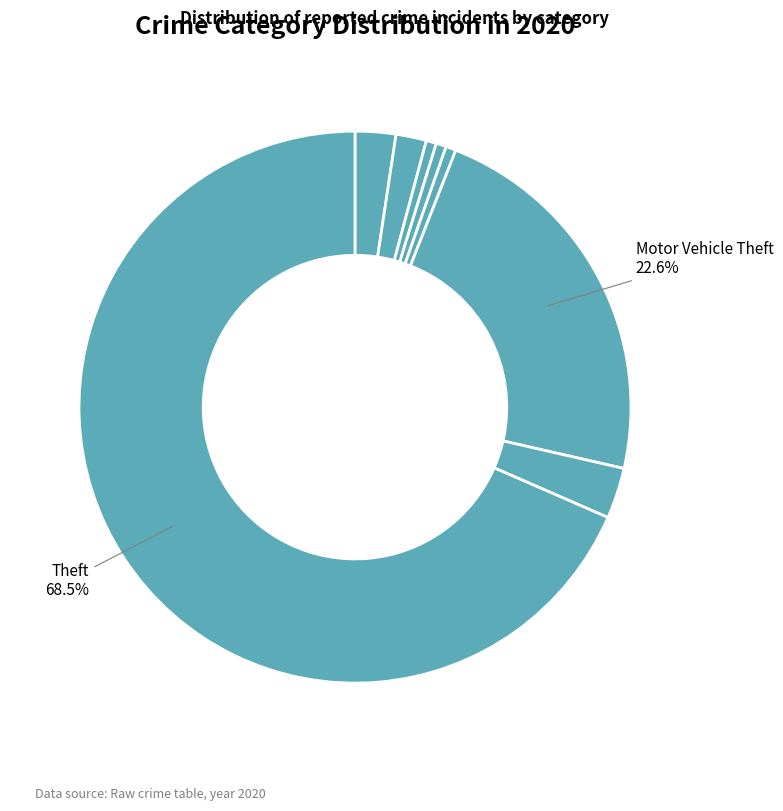

What is the smallest slice in the pie chart?

Homicide